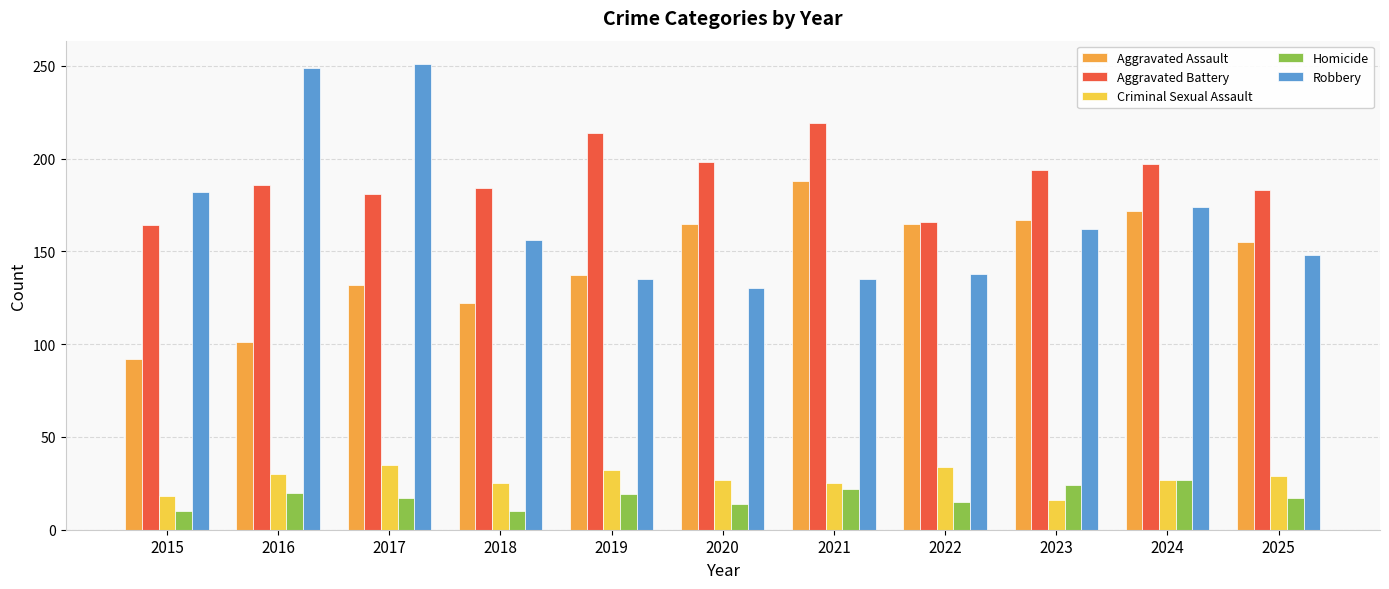

True or false: Criminal Sexual Assault has a value of 32 at 2019.

True